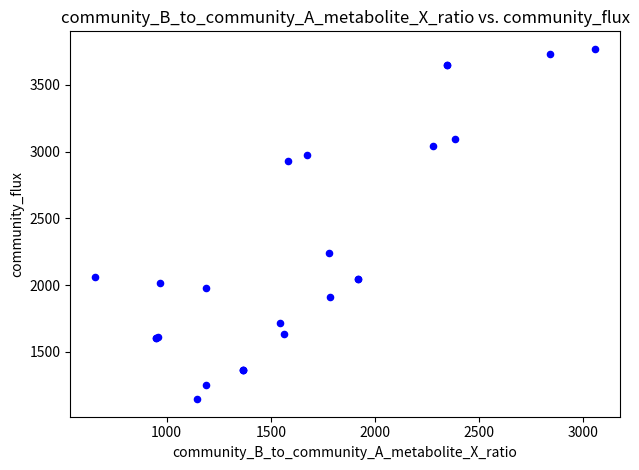

What Y value in the scatter plot is closest to 2457?

2242.1